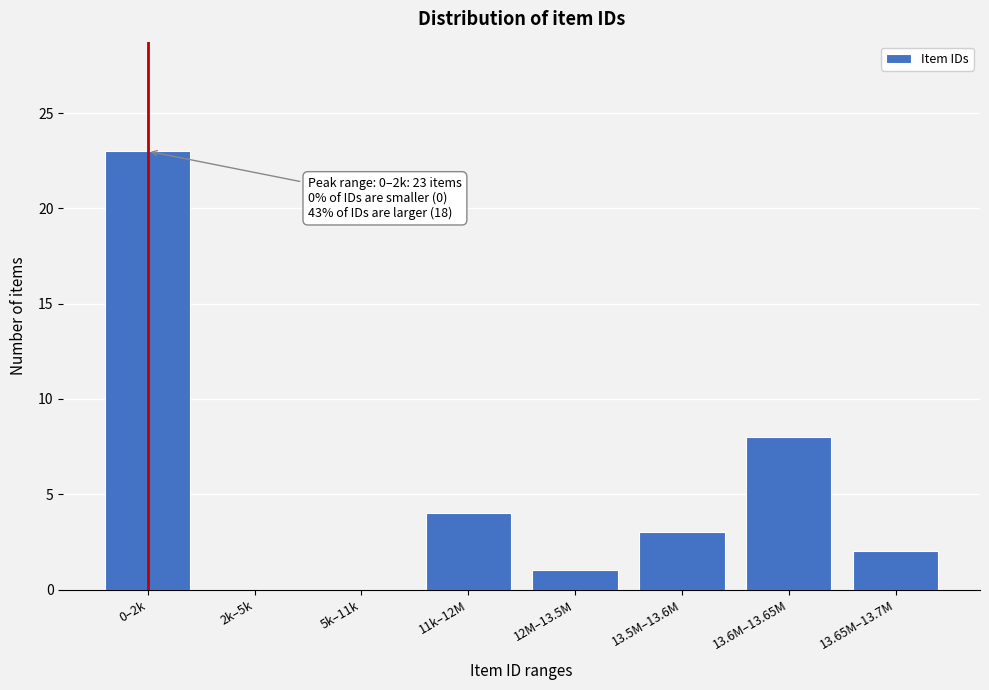

Reading left to right, list all the values displayed in this chart.

0–2k=23	2k–5k=0	5k–11k=0	11k–12M=4	12M–13.5M=1	13.5M–13.6M=3	13.6M–13.65M=8	13.65M–13.7M=2